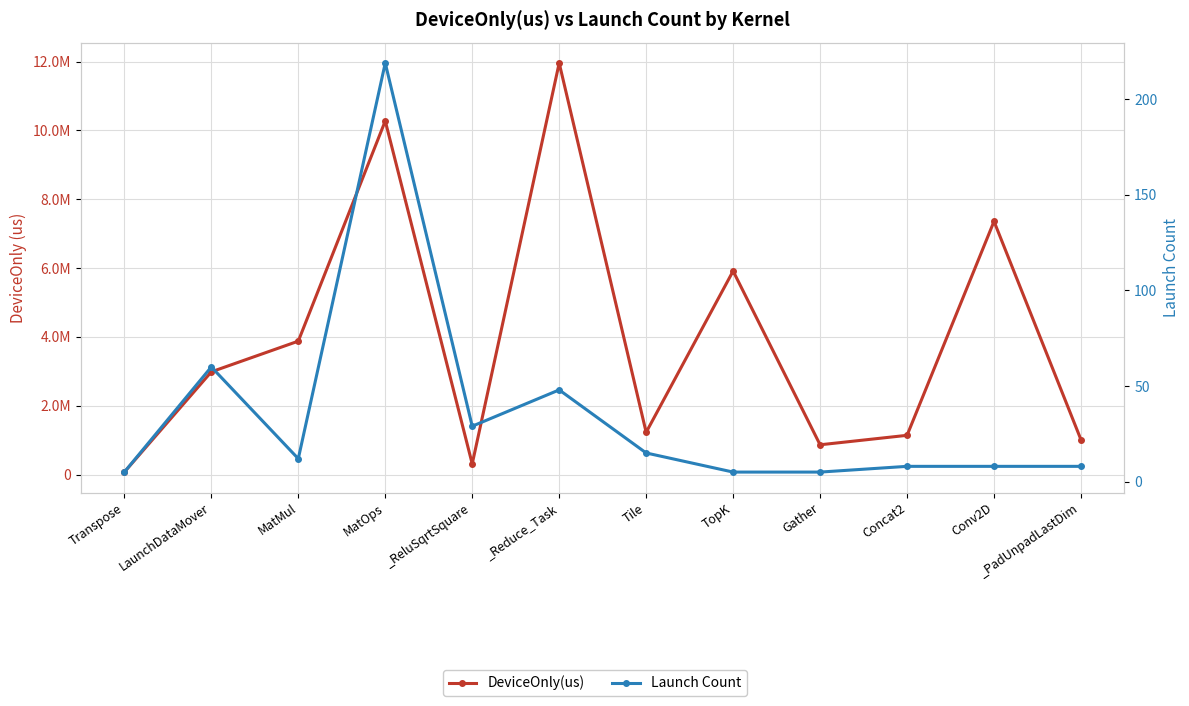

Reading right to left, extract all data points from this chart.

DeviceOnly(us): _PadUnpadLastDim=1010742.4	Conv2D=7356246.9	Concat2=1139417.9	Gather=864322.0	TopK=5913158.2	Tile=1226496.5	_Reduce_Task=11957327.3	_ReluSqrtSquare=309783.4	MatOps=10274254.0	MatMul=3875935.7	LaunchDataMover=2984161.4	Transpose=71175.6
Launch Count: _PadUnpadLastDim=8.0	Conv2D=8.0	Concat2=8.0	Gather=5.0	TopK=5.0	Tile=15.0	_Reduce_Task=48.0	_ReluSqrtSquare=29.0	MatOps=219.0	MatMul=12.0	LaunchDataMover=60.0	Transpose=5.0